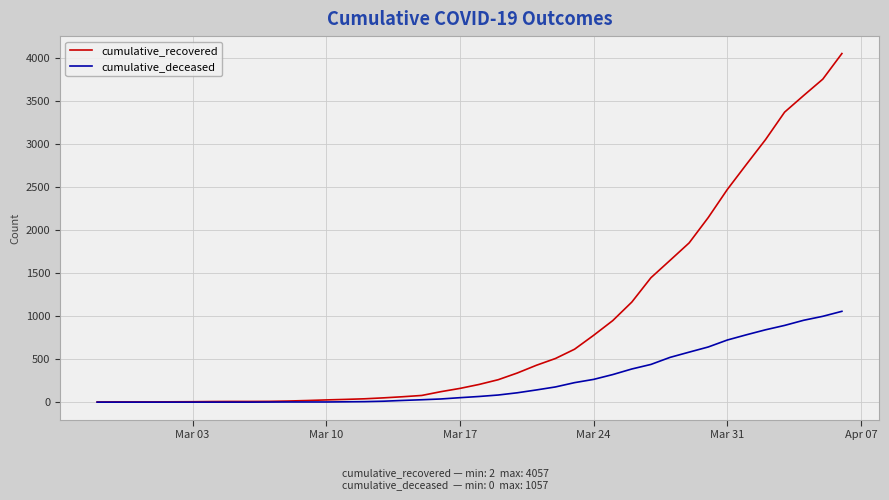

List the series in order of their peak value, highest first.

cumulative_recovered, cumulative_deceased